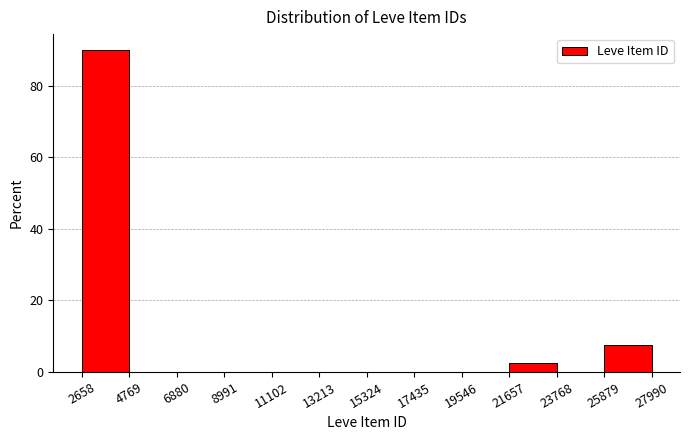

Reading left to right, transcribe this chart: for each bar, give the range it covers on the x-axis and its height. The values are not printed on the chart, so give them approximately, as read against the axis.

2658 to 4769: 90
4769 to 6880: 0
6880 to 8991: 0
8991 to 11102: 0
11102 to 13213: 0
13213 to 15324: 0
15324 to 17435: 0
17435 to 19546: 0
19546 to 21657: 0
21657 to 23768: 2
23768 to 25879: 0
25879 to 27990: 8